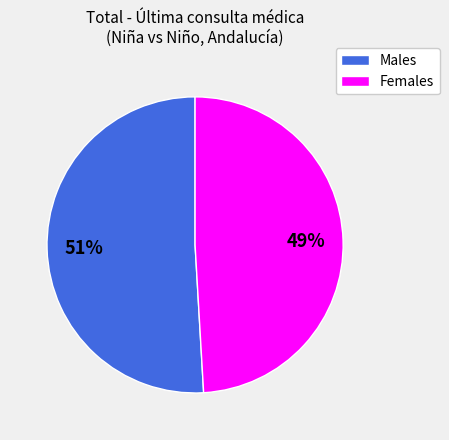

Rank the categories by value from highest to lowest.

Males, Females